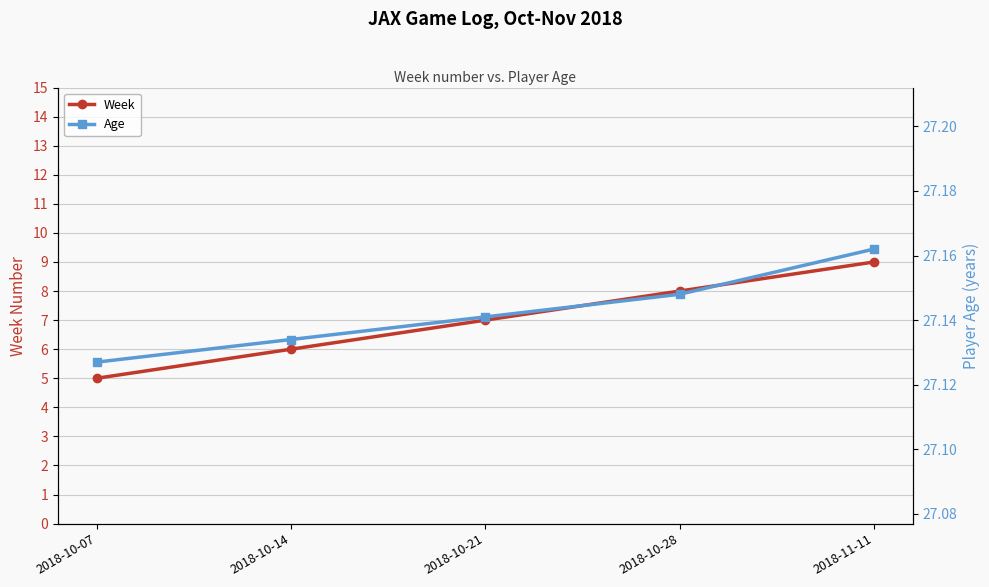

Which series has the largest total across all categories?

Age